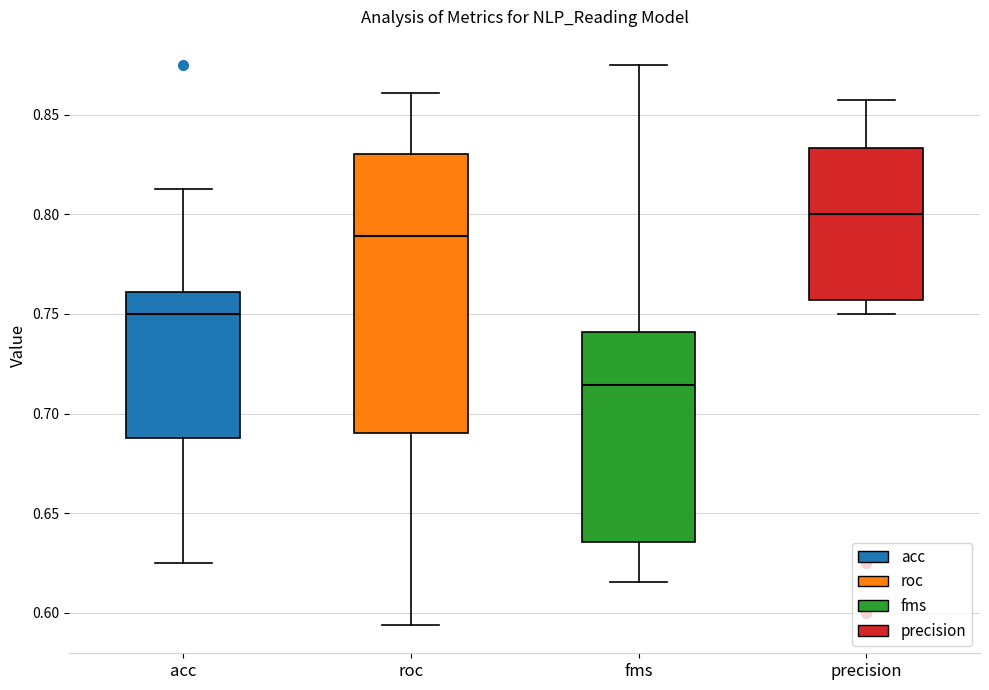

Reading left to right, transcribe this box plot: for each box, give where its median line is, the range the box spans, and where its two whiskers end, as read against the y-axis. The values are not printed on the chart, so give them approximately, as read against the axis.

acc: median 0.750, box 0.690 to 0.760, whiskers 0.625 to 0.815
roc: median 0.790, box 0.690 to 0.830, whiskers 0.595 to 0.860
fms: median 0.715, box 0.635 to 0.740, whiskers 0.615 to 0.875
precision: median 0.800, box 0.755 to 0.835, whiskers 0.750 to 0.855